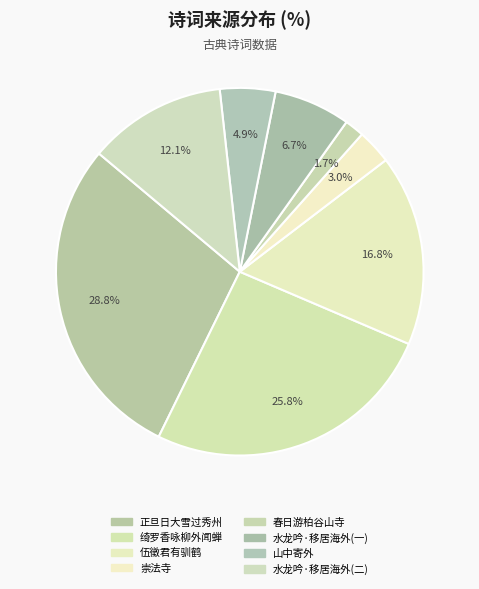

Which slice is the smallest?

春日游柏谷山寺